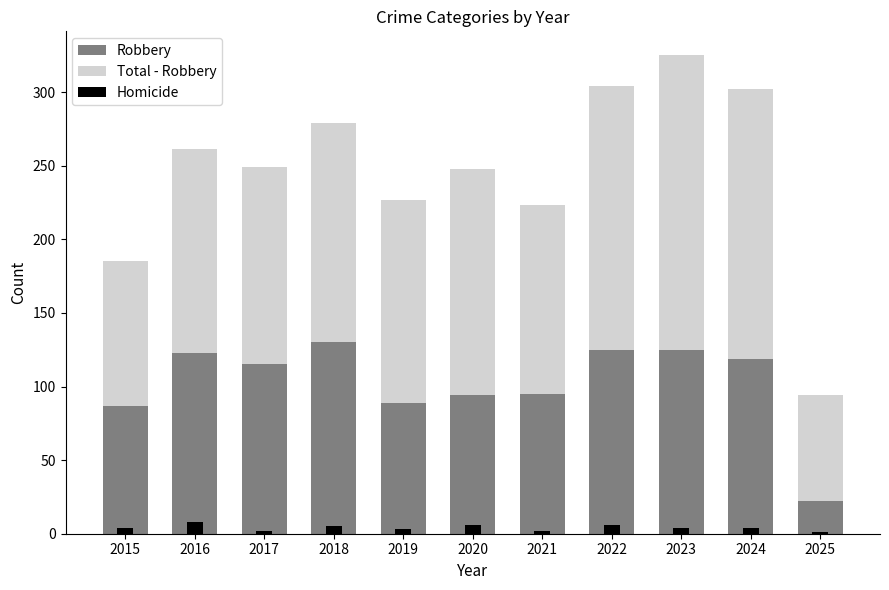

What is the total value across all series at 2021?

225